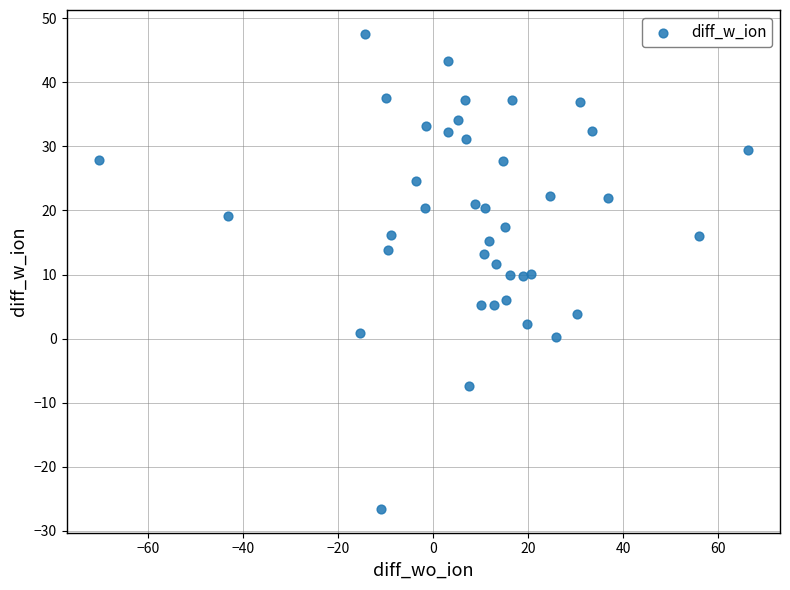

What is the range of Y values (max minus min)?

74.2